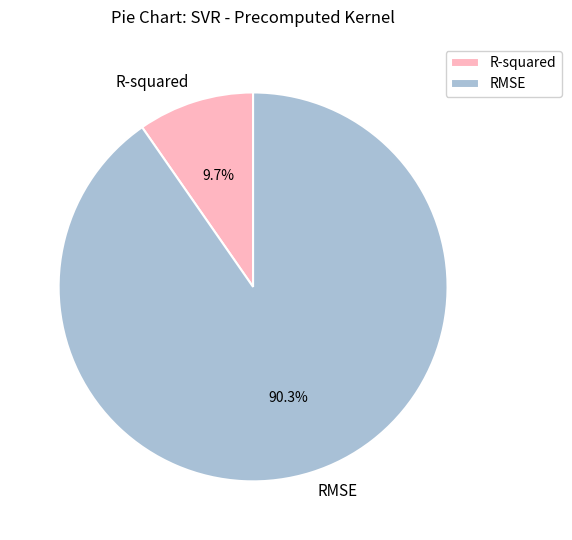

To the nearest percent, what portion does R-squared represent?

10%